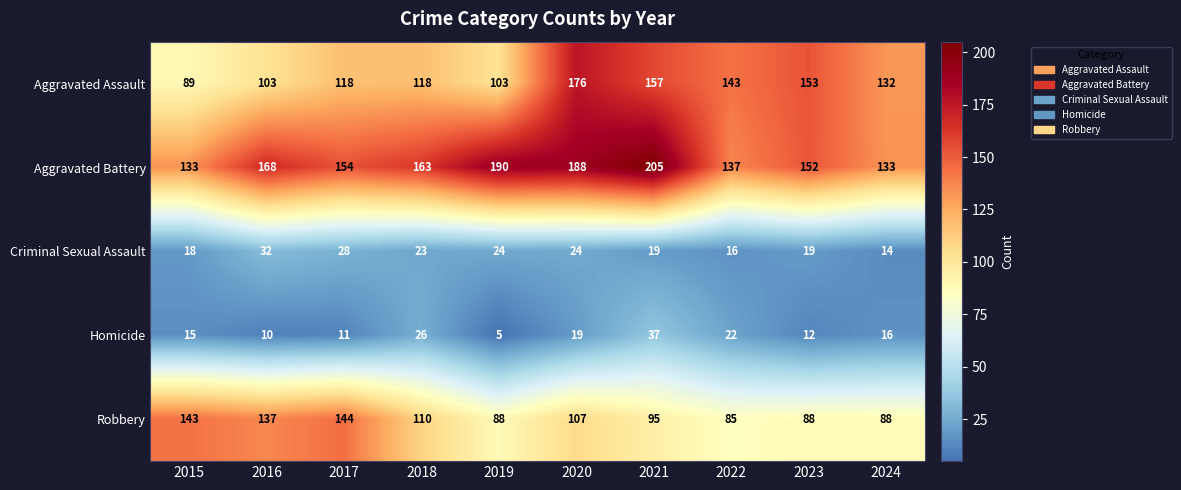

Where does the Aggravated Assault series first go above 132?

2020